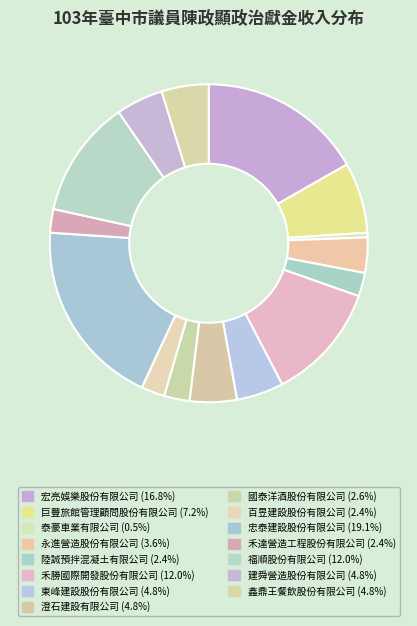

Do 百昱建設股份有限公司 and 東峰建設股份有限公司 together represent more than half of the pie?

No